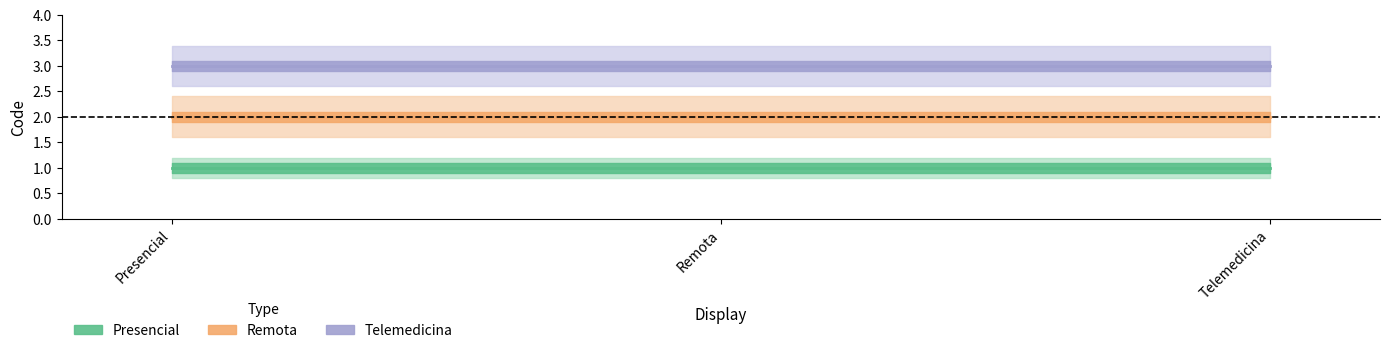

What position from the left is Remota?

2